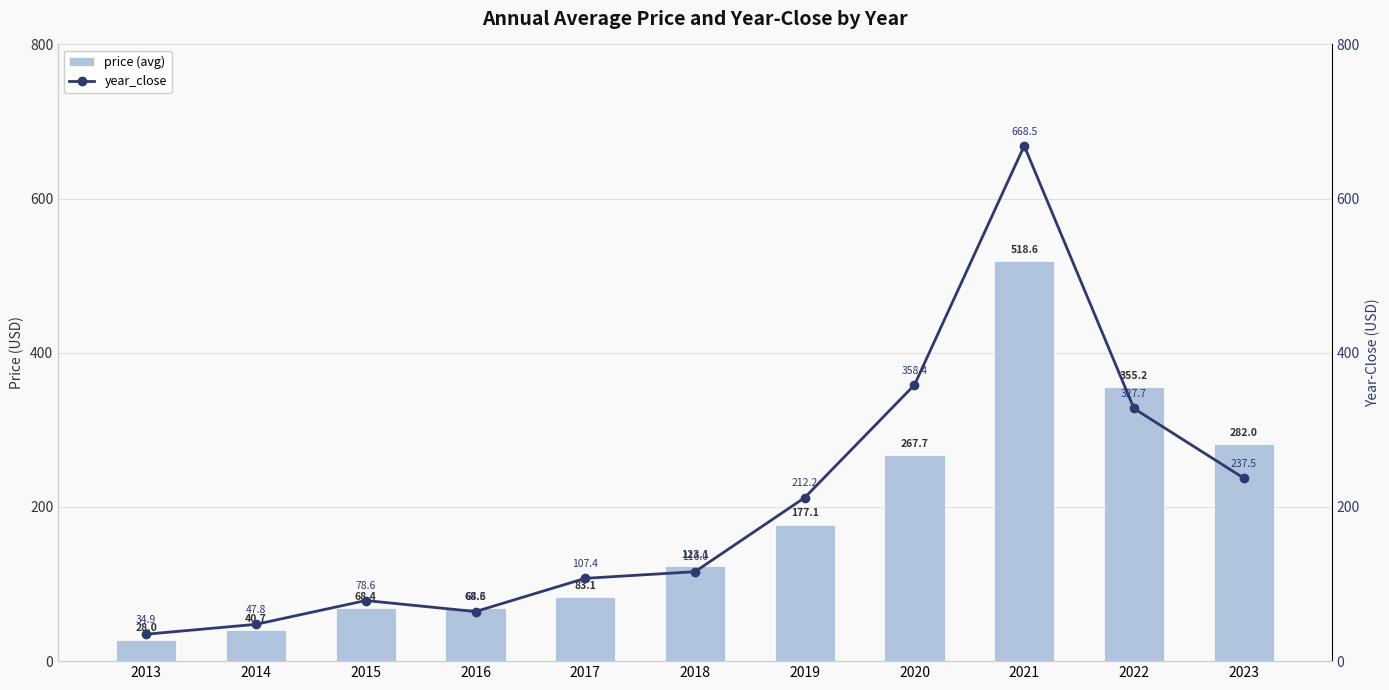

Rank the series by their maximum value, from highest to lowest.

year_close, price (avg)